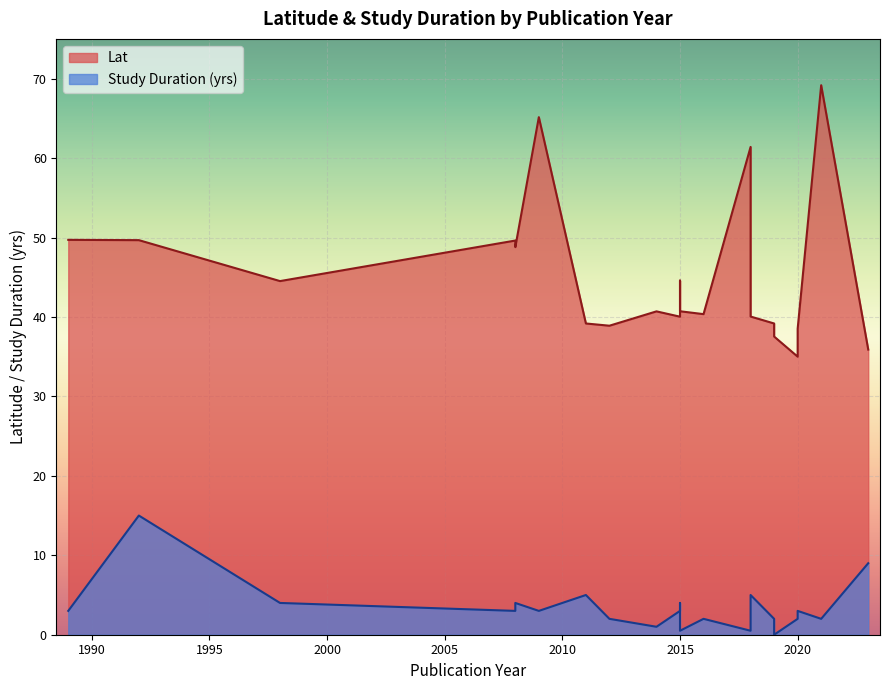

At which label does Study Duration (yrs) reach its peak?

1992